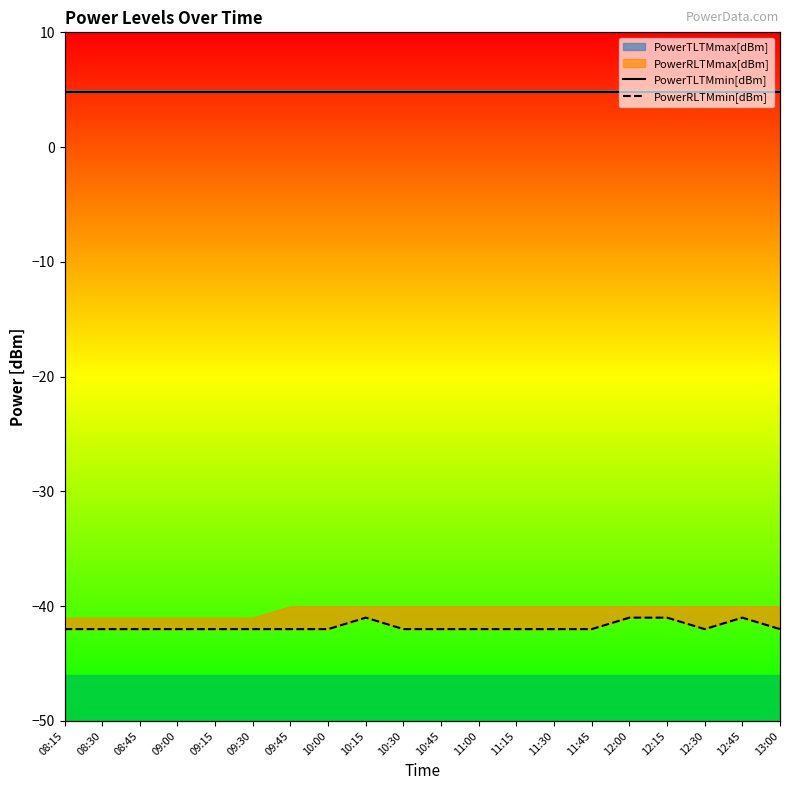

Is it true that PowerRLTMmin[dBm] equals -42.0 at 09:15?

True